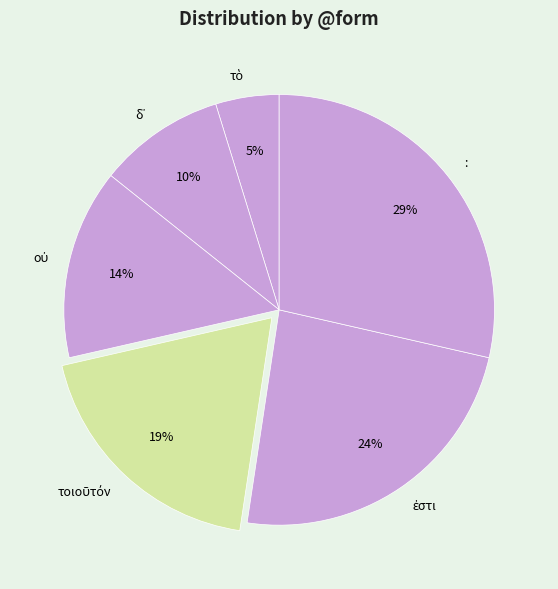

To the nearest percent, what is the difference between the largest and smallest slice percentages?

24%